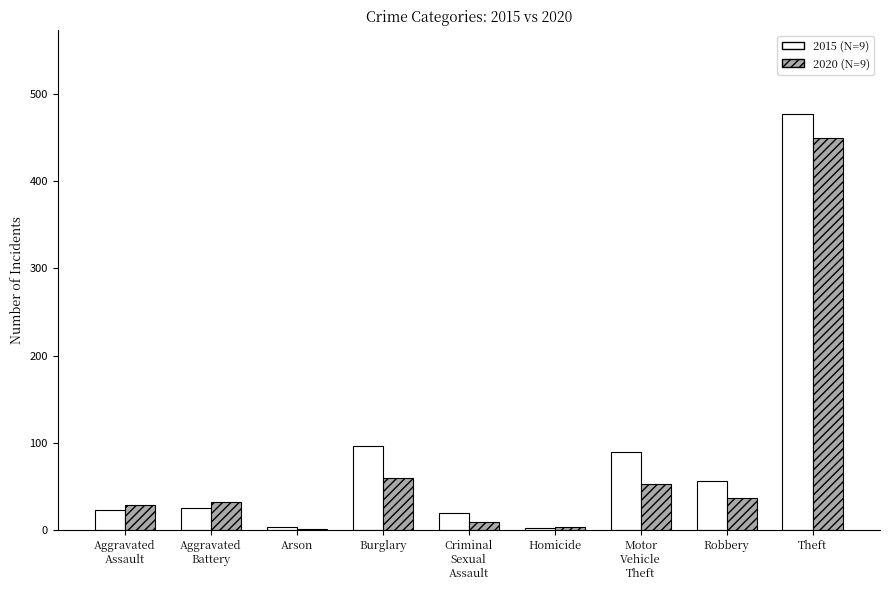

What is the maximum value shown in the chart?

477